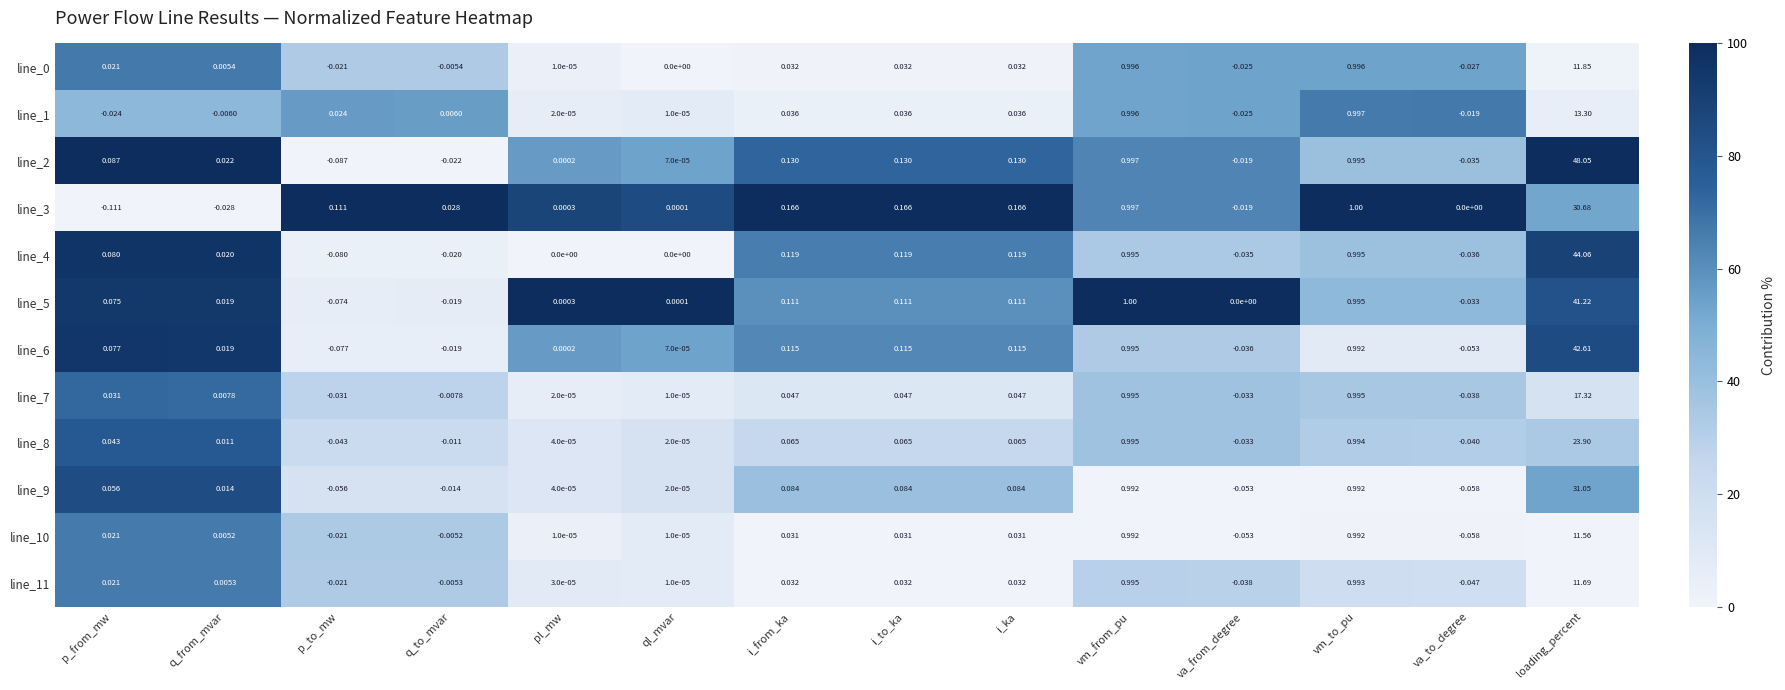

How many data points in line_8 are less than 0?

4